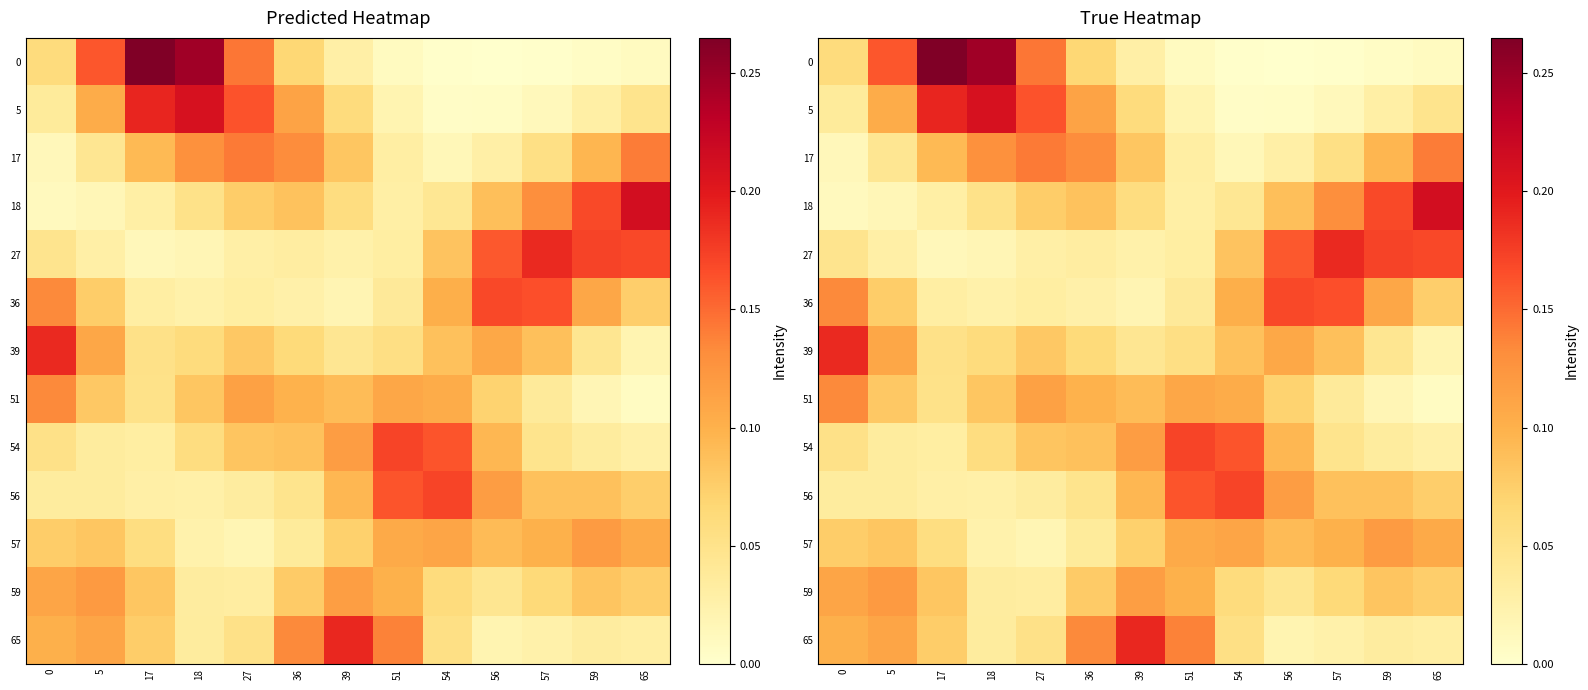

Which label corresponds to the largest value in the chart?

17